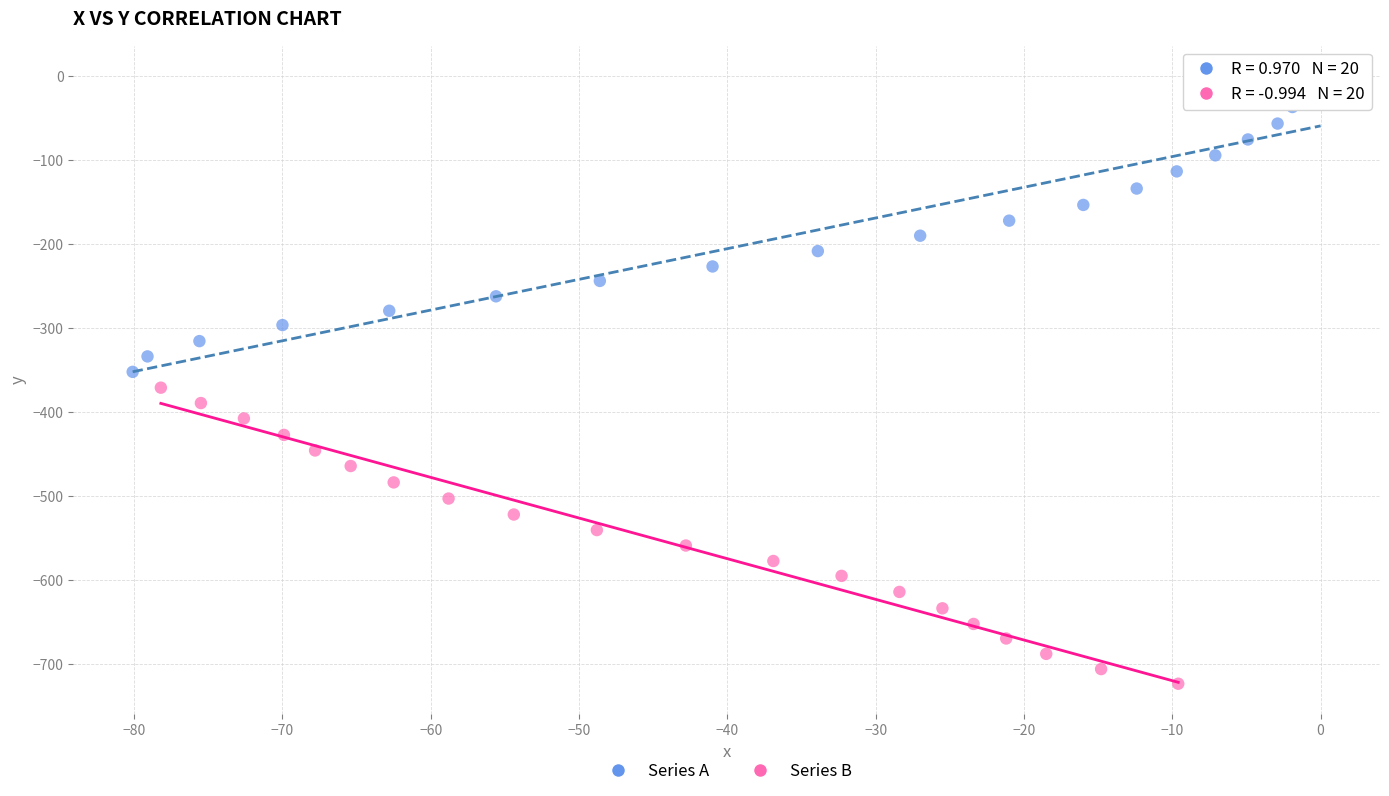

What are all the series names shown in the legend?

Series A, Series B